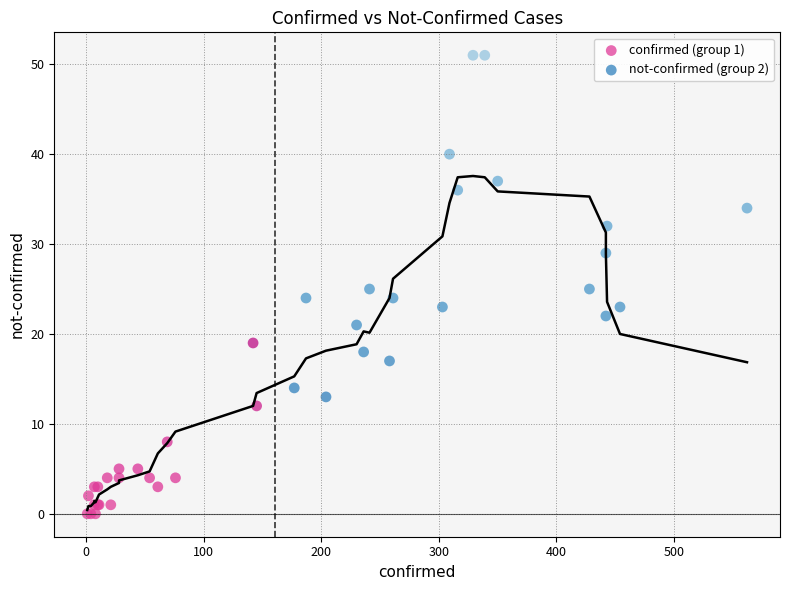

Which series has the largest Y range (max minus min)?

not-confirmed (group 2)